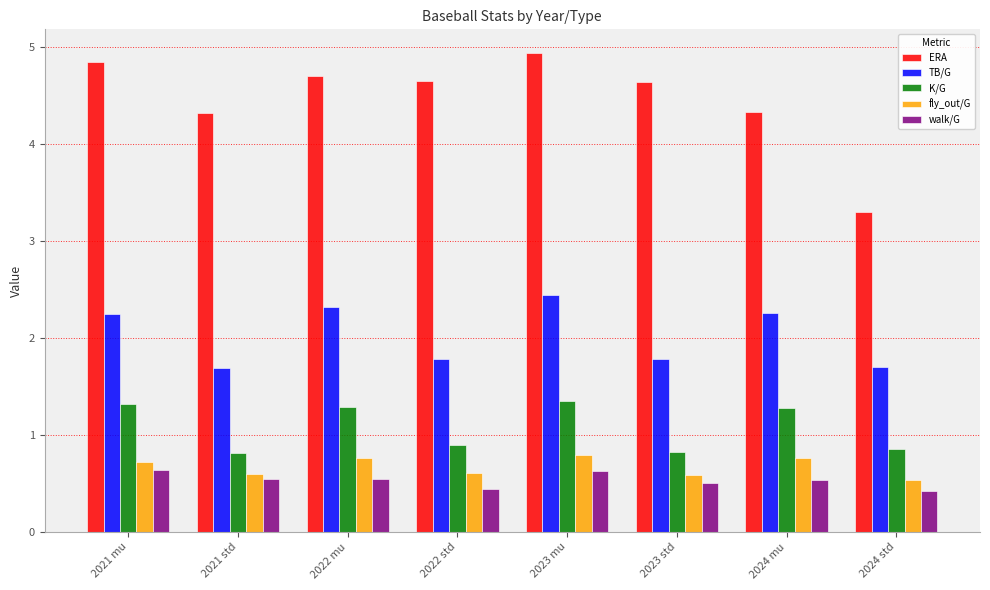

How many bars are there in each group?

5